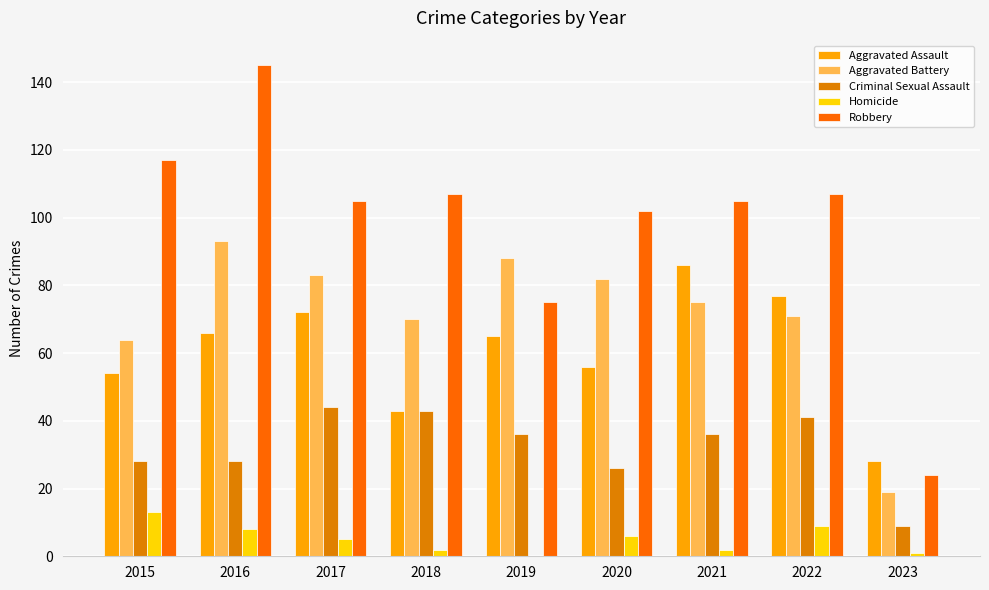

What is the difference between the Criminal Sexual Assault values at 2021 and 2018?

7